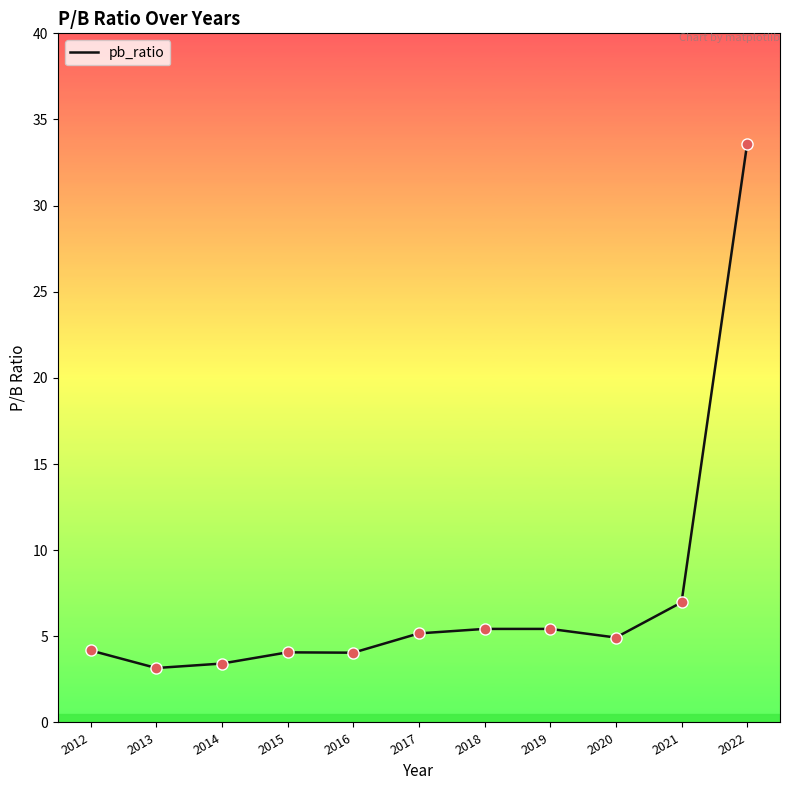

What is the change in value from 2018 to 2022?

+28.2